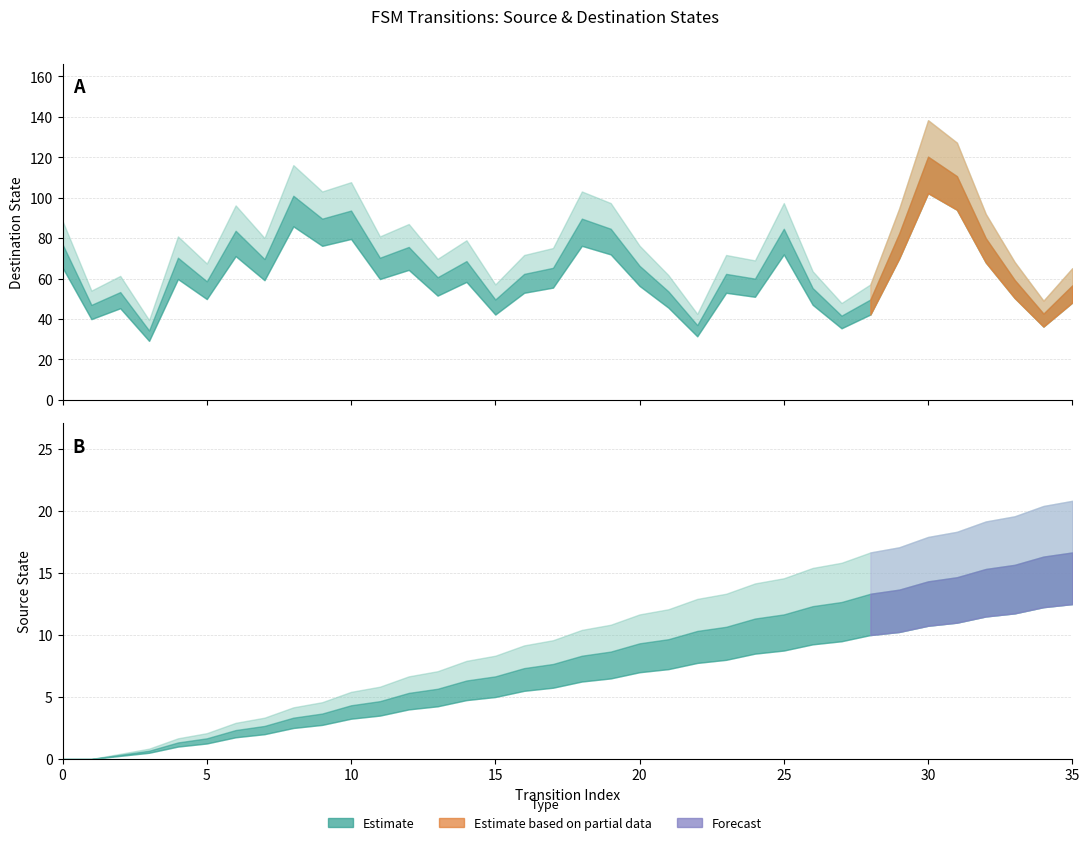

True or false: destination_state and source_state intersect in this chart.

False